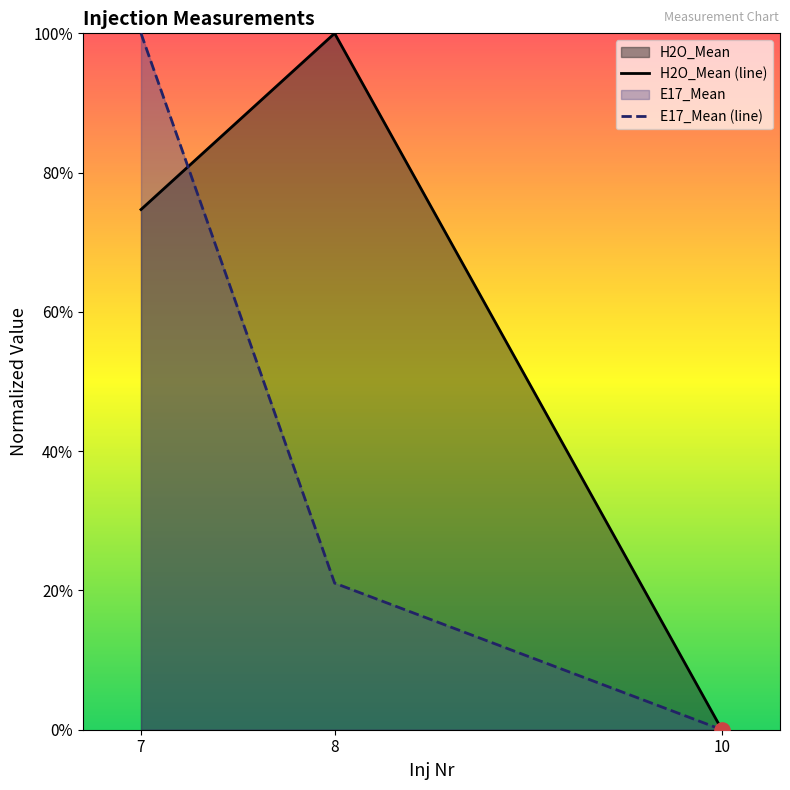

Is the value of E17_Mean (line) at 7 greater than the value of H2O_Mean (line) at 10?

Yes